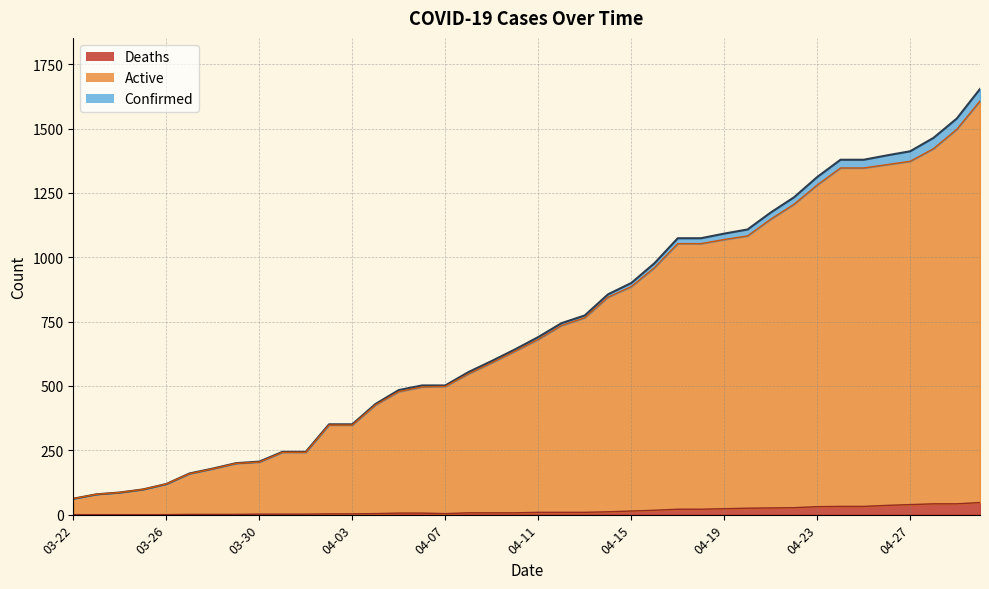

True or false: Confirmed and Deaths cross at least once.

False